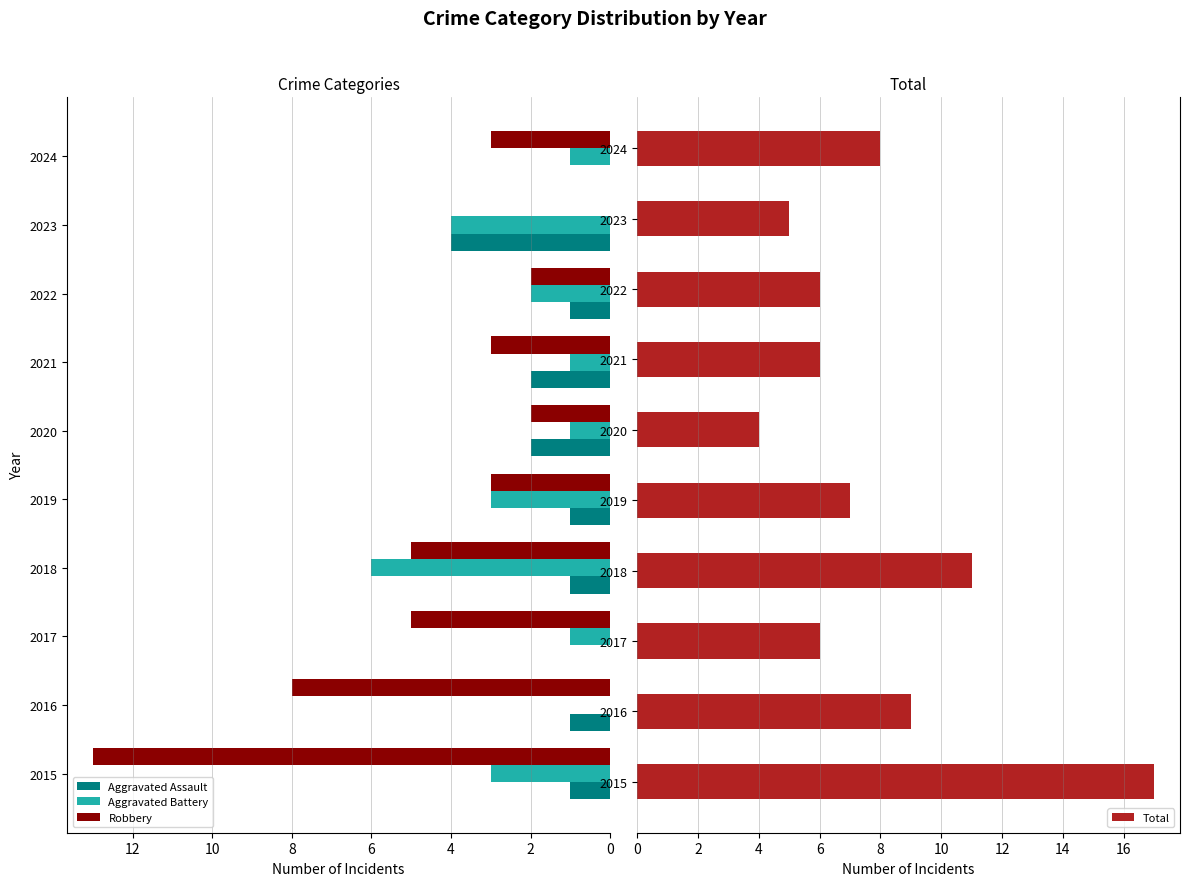

Reading left to right, extract all data points from this chart.

Aggravated Assault: 1	1	0	1	1	2	2	1	4	0
Aggravated Battery: 3	0	1	6	3	1	1	2	4	1
Robbery: 13	8	5	5	3	2	3	2	0	3
Total: 17	9	6	11	7	4	6	6	5	8